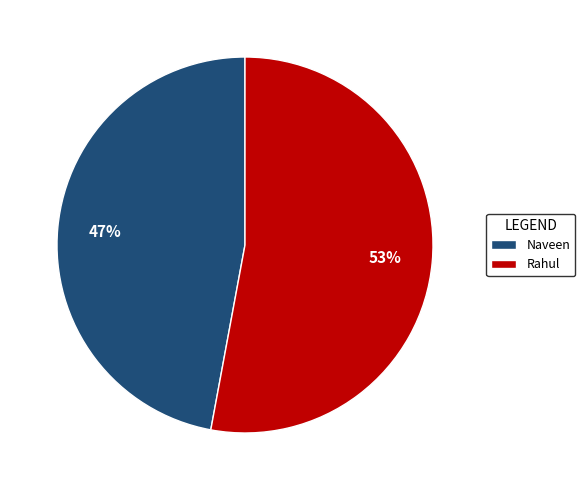

Does any single category account for the majority?

Yes